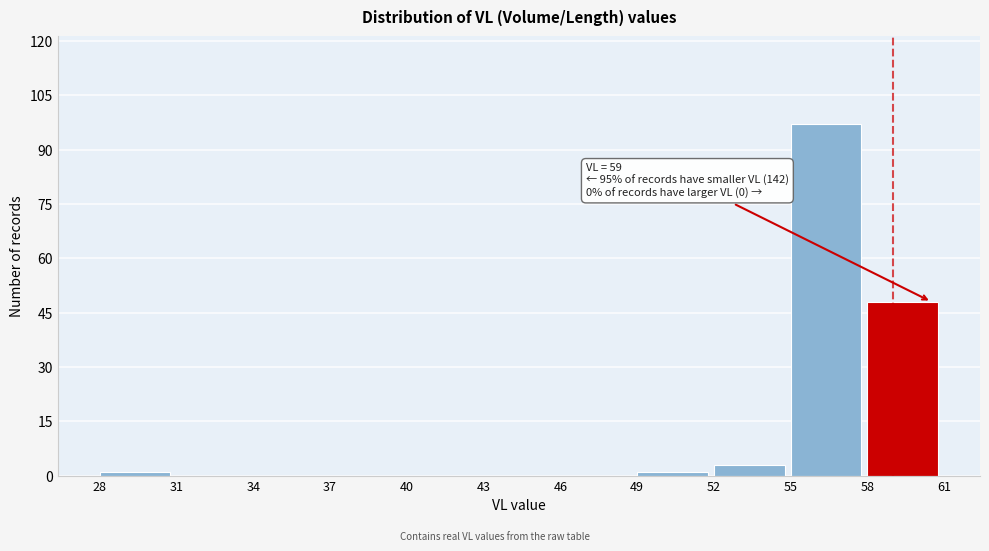

Which range on the x-axis has the tallest bar?

55 to 58